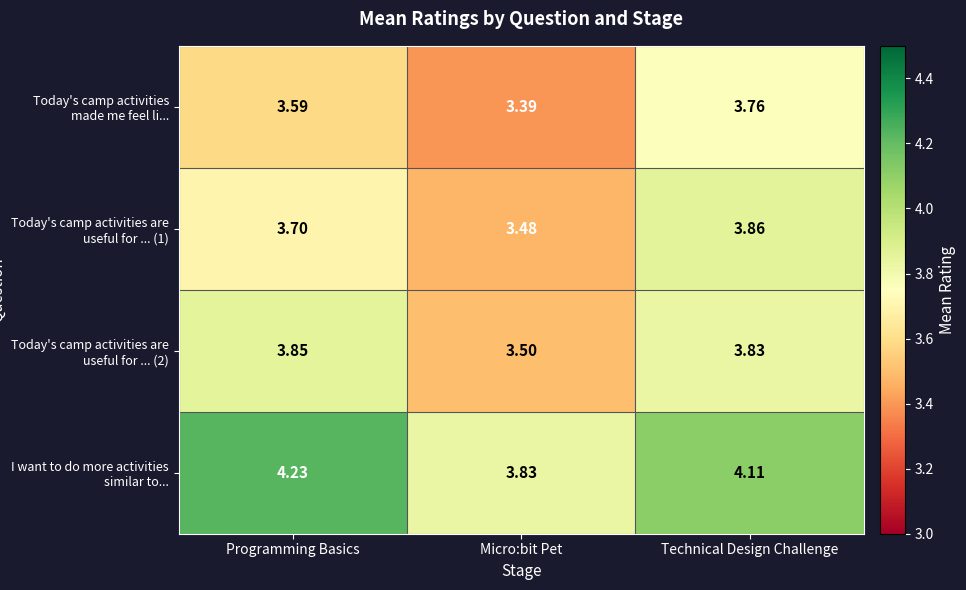

Which category has the highest value across all series?

Programming Basics